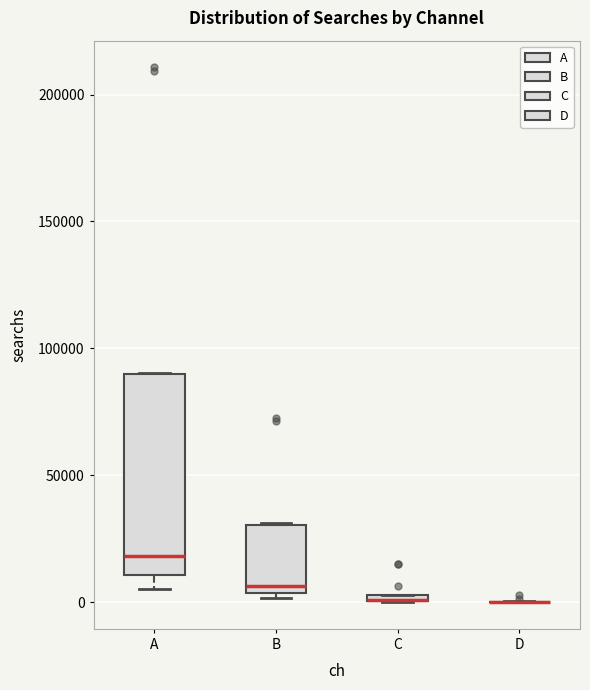

Where is the upper edge of the box for A on the y-axis? The values are not printed on the chart, so give them approximately, as read against the axis.

90000